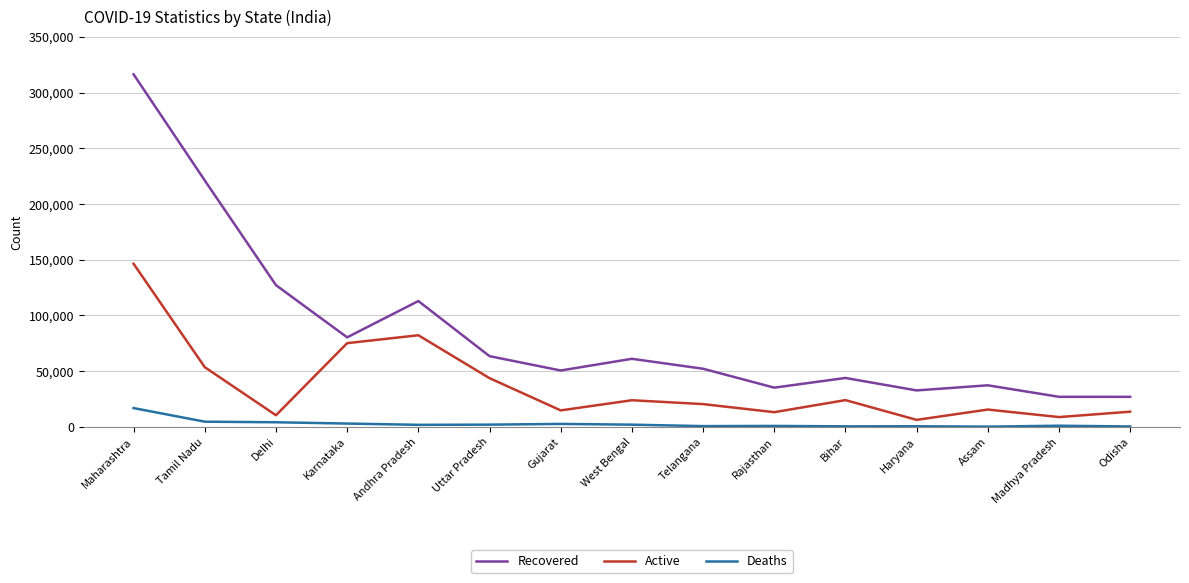

Which series has the widest spread of values?

Recovered